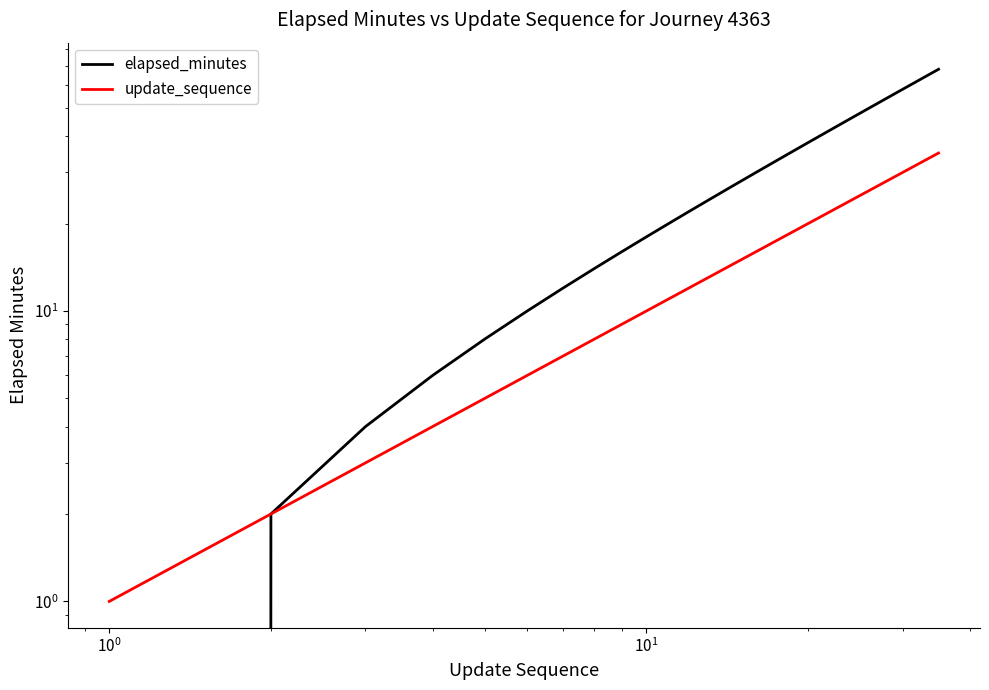

What is the maximum value for elapsed_minutes?

68